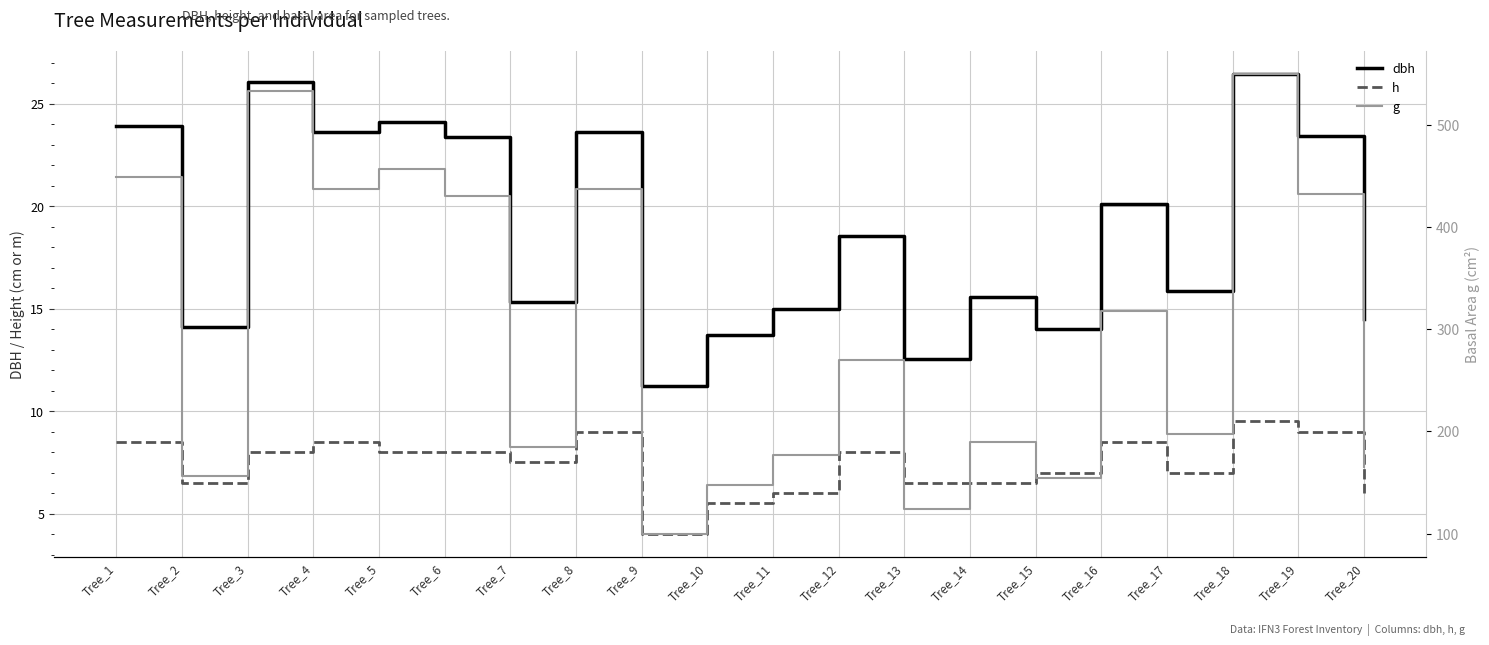

At which category is the sum across all series the highest?

Tree_18